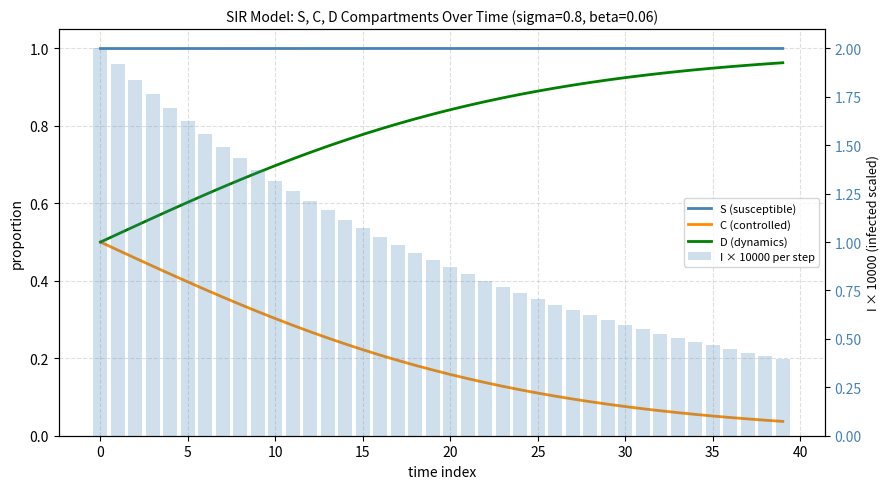

True or false: C (controlled) has a value of 0.1 at 33.

True